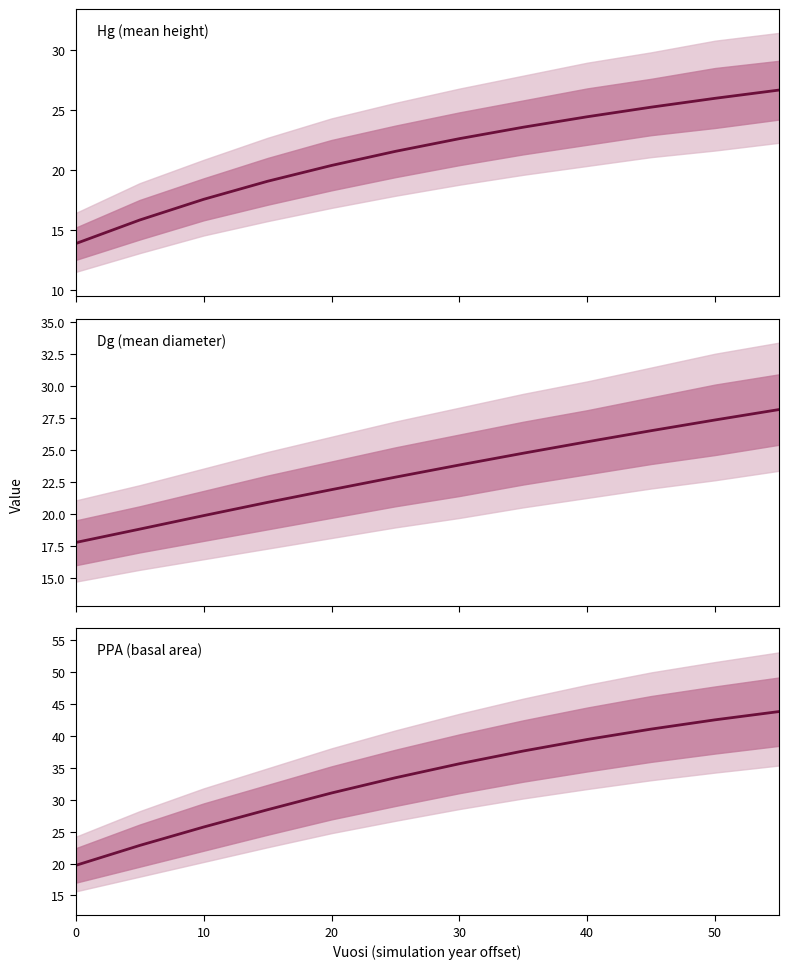

Is the value of Dg at 10 greater than the value of PPA at 50?

No